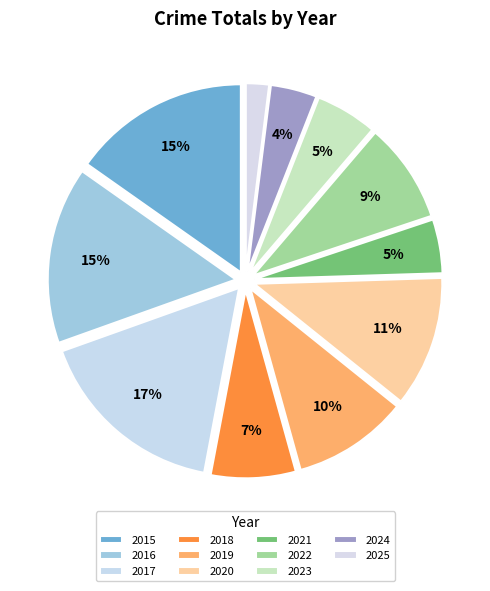

Which slice is the smallest?

2025